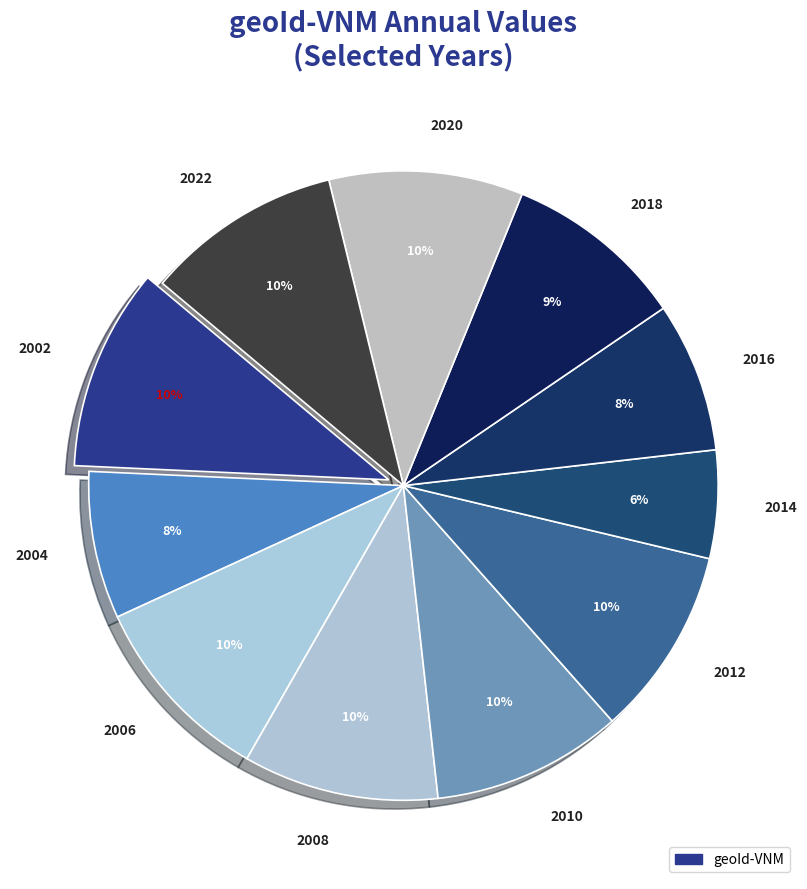

Do 2018 and 2008 together represent more than half of the pie?

No